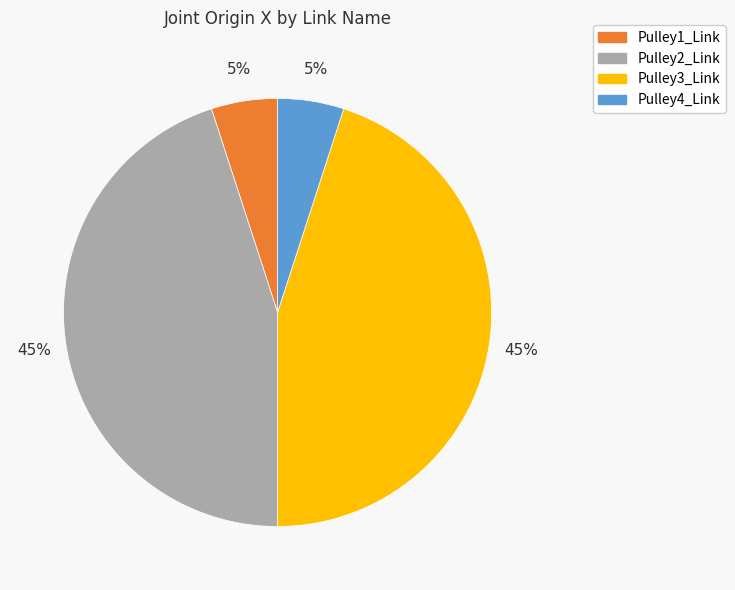

How many slices are in this pie chart?

4